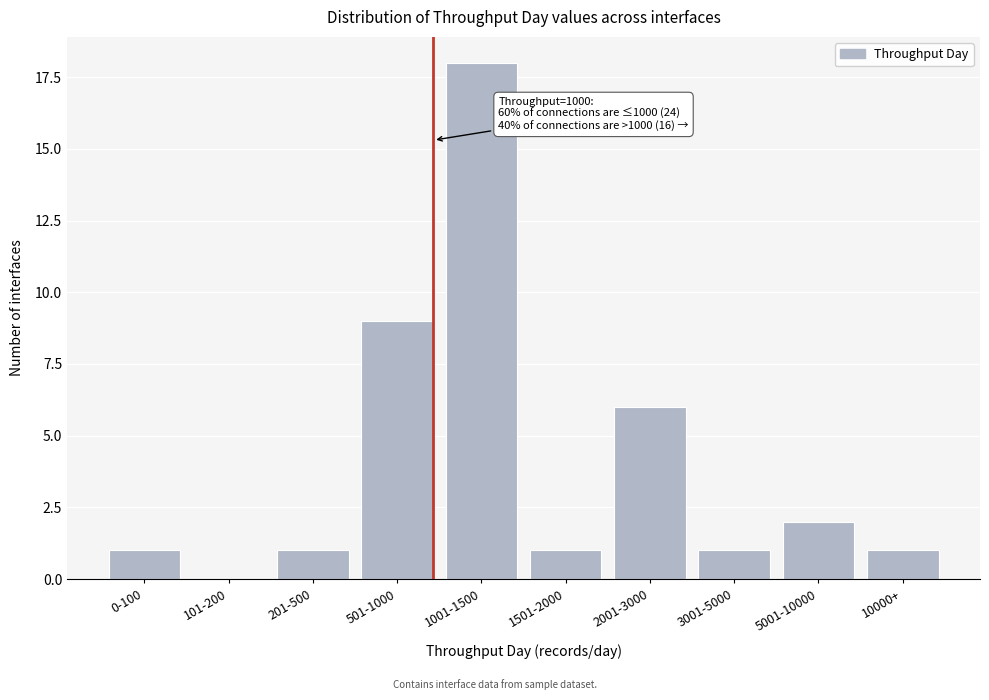

Reading left to right, list all the values displayed in this chart.

0-100=1	101-200=0	201-500=1	501-1000=9	1001-1500=18	1501-2000=1	2001-3000=6	3001-5000=1	5001-10000=2	10000+=1